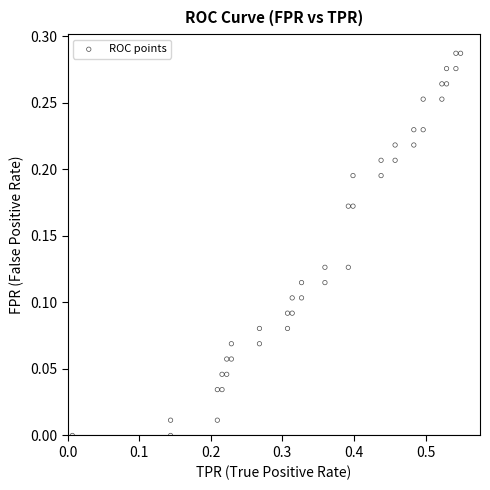

What is the range of X values (max minus min)?

0.5